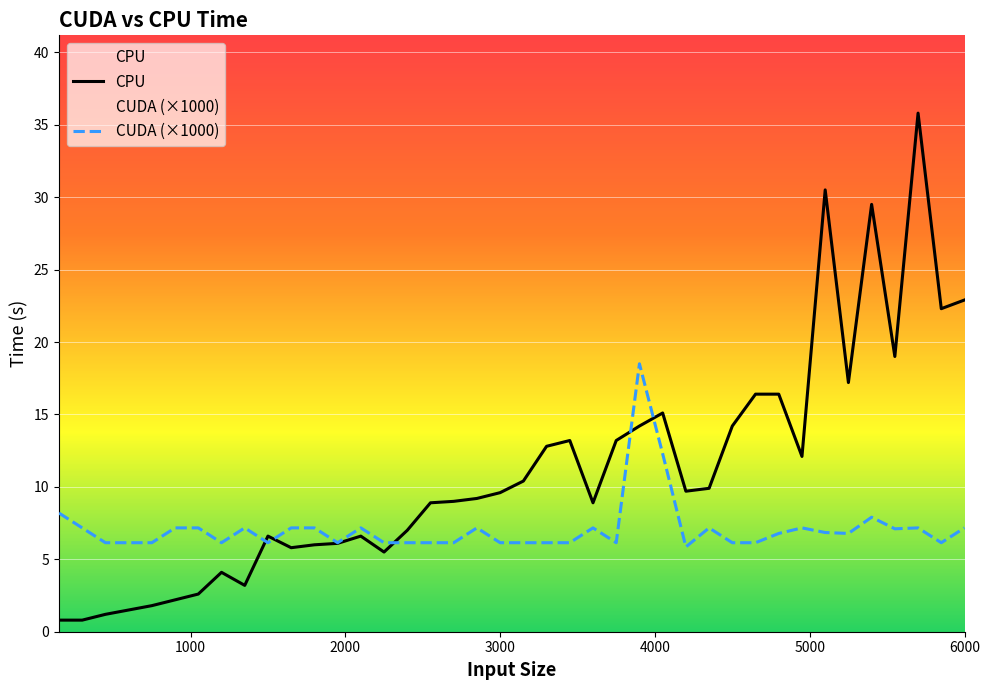

How many lines are shown in the chart?

2